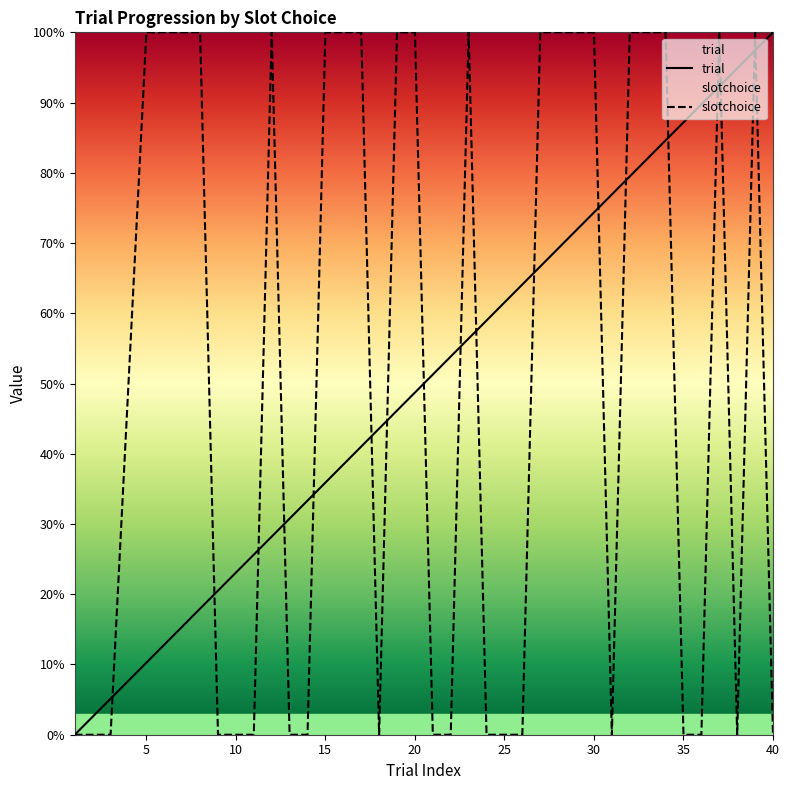

How many series are shown in this chart?

2